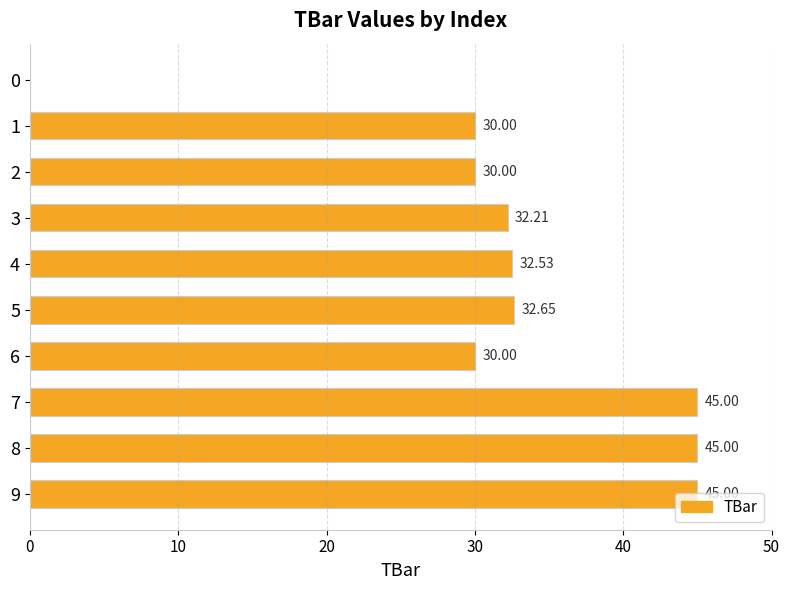

What is the sum of all values?

322.4